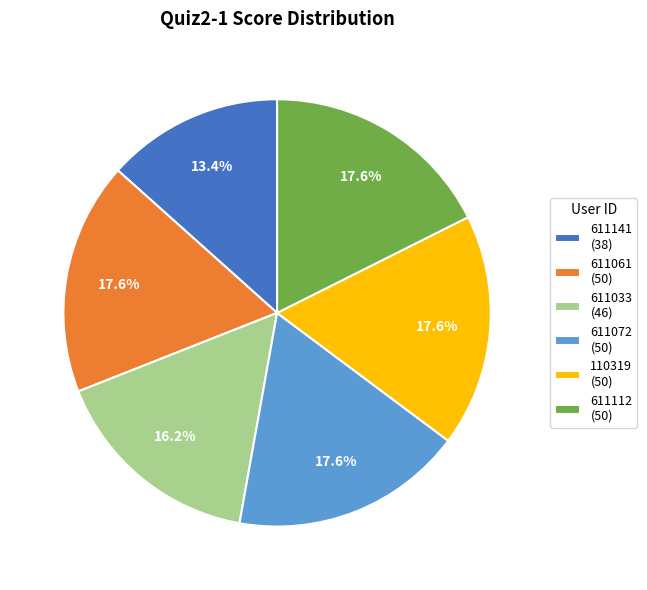

Does 611112 account for over 50% of the chart?

No